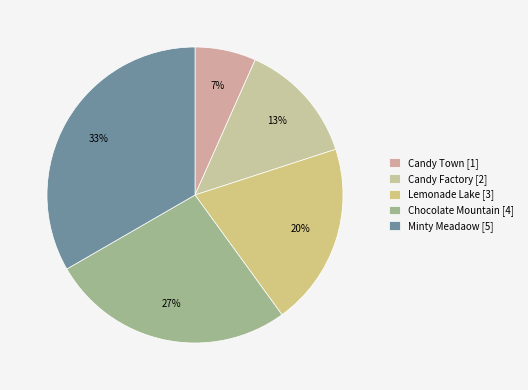

What is the change in value from Candy Town to Lemonade Lake?

+2